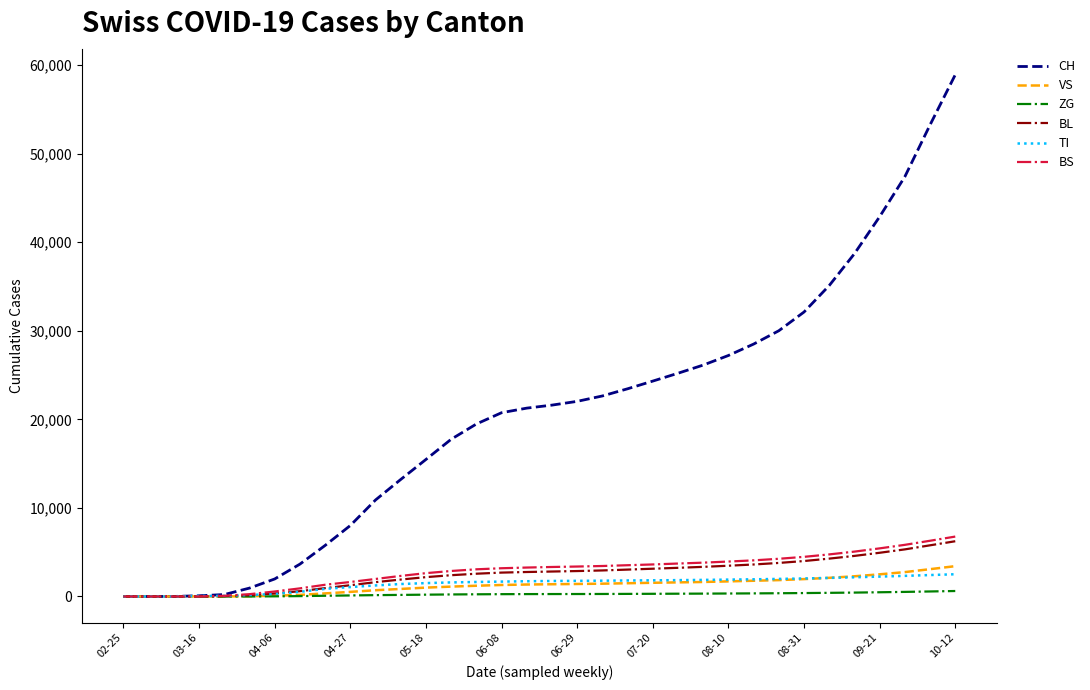

Which series has the largest total across all categories?

CH